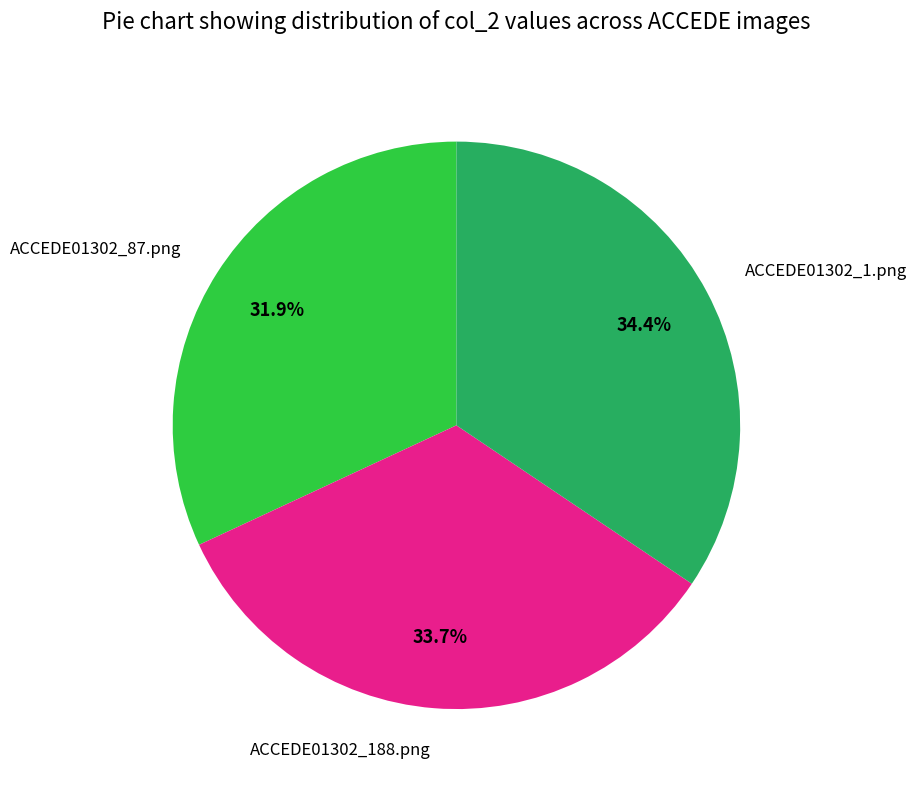

True or false: ACCEDE01302_1.png accounts for 46% of the total.

False